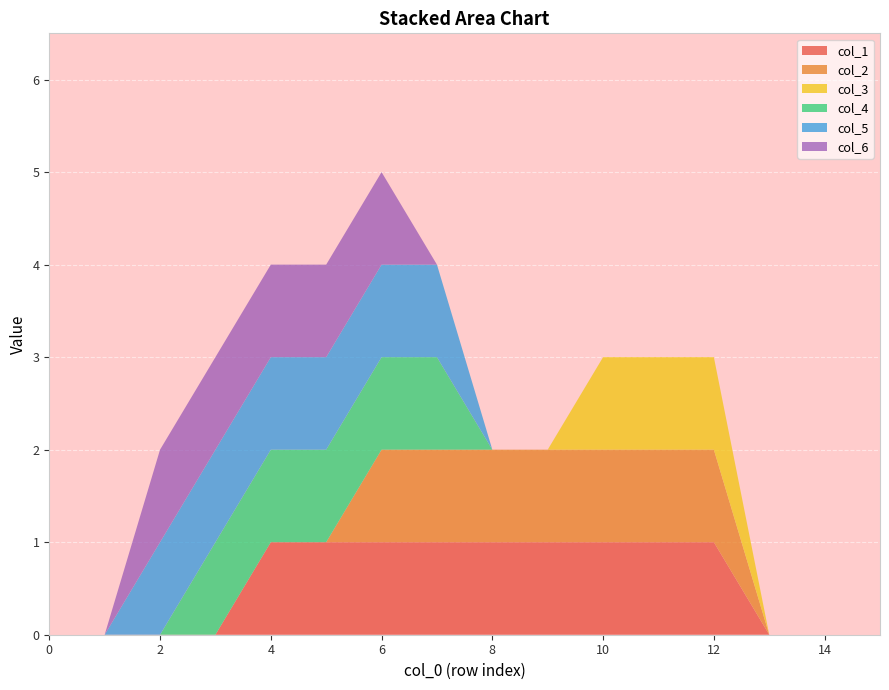

Reading right to left, list all the values displayed in this chart.

col_1: 15=0	14=0	13=0	12=1	11=1	10=1	9=1	8=1	7=1	6=1	5=1	4=1	3=0	2=0	1=0	0=0
col_2: 15=0	14=0	13=0	12=1	11=1	10=1	9=1	8=1	7=1	6=1	5=0	4=0	3=0	2=0	1=0	0=0
col_3: 15=0	14=0	13=0	12=1	11=1	10=1	9=0	8=0	7=0	6=0	5=0	4=0	3=0	2=0	1=0	0=0
col_4: 15=0	14=0	13=0	12=0	11=0	10=0	9=0	8=0	7=1	6=1	5=1	4=1	3=1	2=0	1=0	0=0
col_5: 15=0	14=0	13=0	12=0	11=0	10=0	9=0	8=0	7=1	6=1	5=1	4=1	3=1	2=1	1=0	0=0
col_6: 15=0	14=0	13=0	12=0	11=0	10=0	9=0	8=0	7=0	6=1	5=1	4=1	3=1	2=1	1=0	0=0